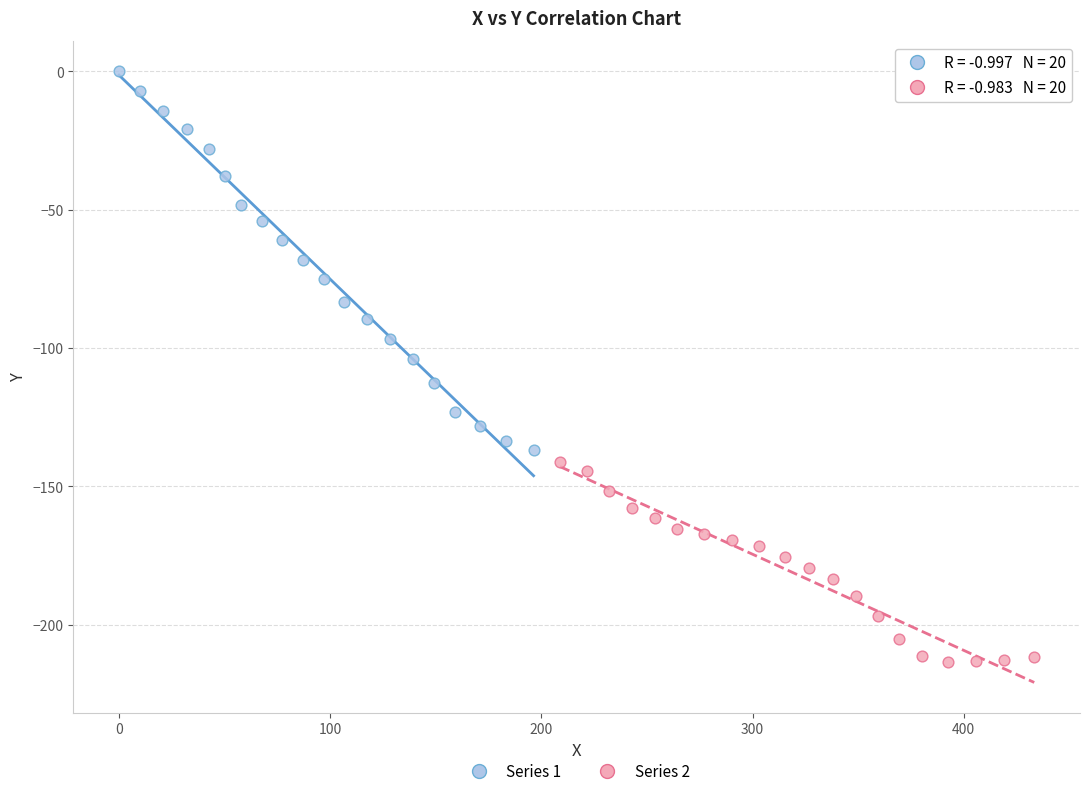

What are all the series names shown in the legend?

Series 1, Series 2